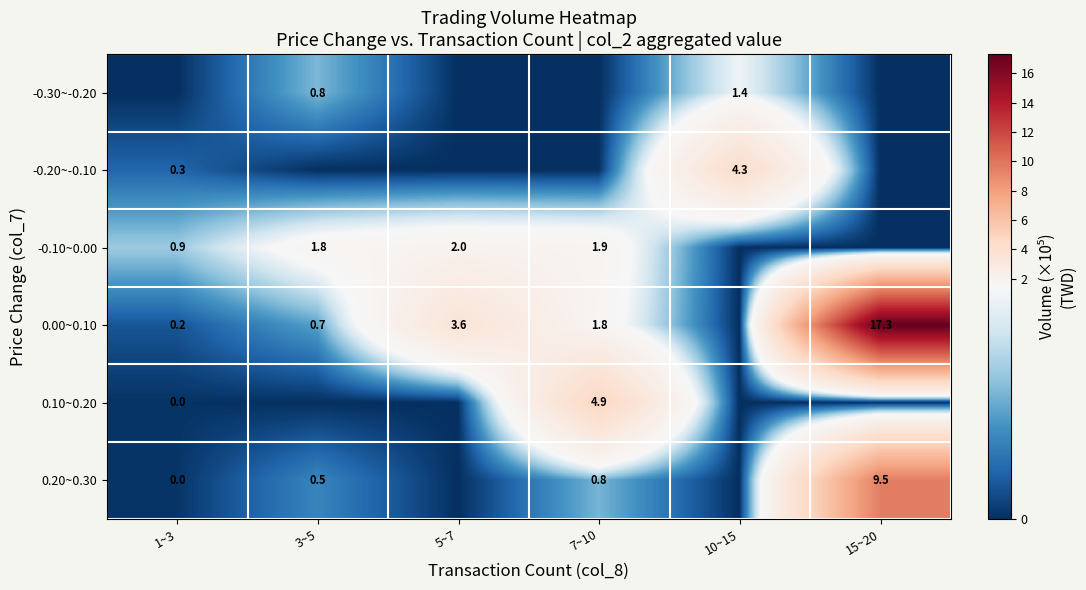

At which category is the sum across all series the highest?

15~20